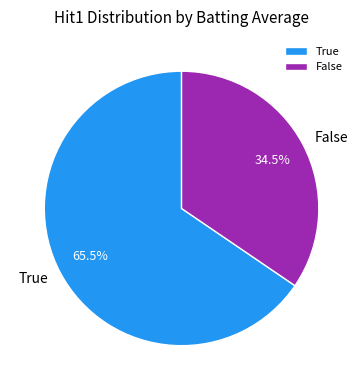

How much of the chart is everything except False?

65.5%